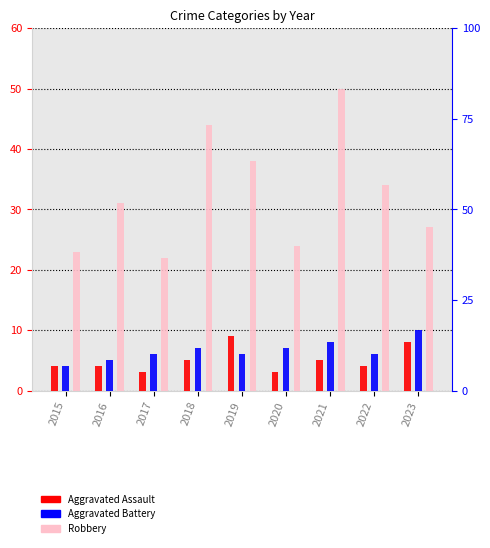

Reading right to left, extract all data points from this chart.

Aggravated Assault: 8	4	5	3	9	5	3	4	4
Aggravated Battery: 10	6	8	7	6	7	6	5	4
Robbery: 27	34	50	24	38	44	22	31	23